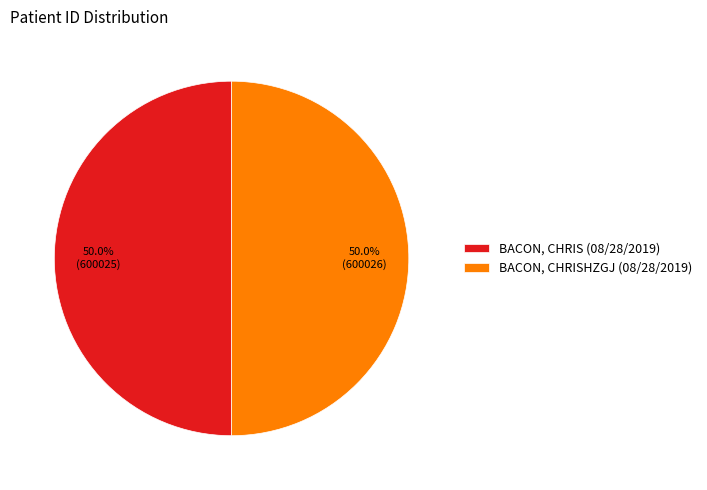

Combined, what portion of the pie is BACON, CHRISHZGJ (08/28/2019) and BACON, CHRIS (08/28/2019)?

100.0%